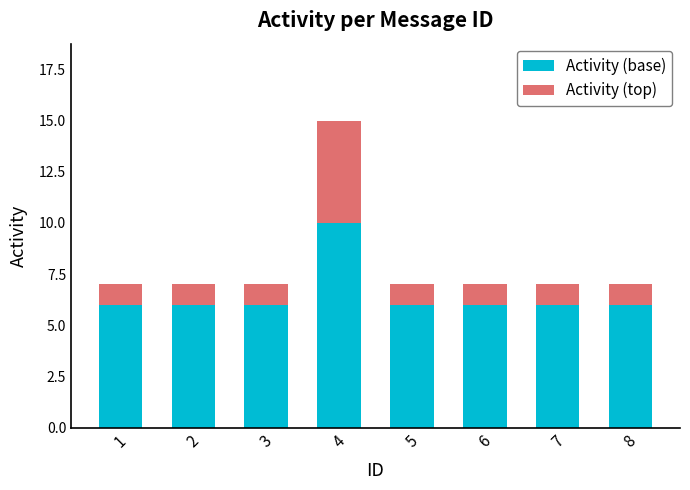

Are the bars horizontal?

No